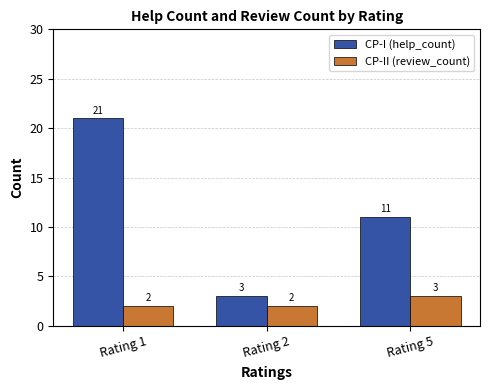

List the labels in order of CP-I (help_count) value, smallest first.

Rating 2, Rating 5, Rating 1